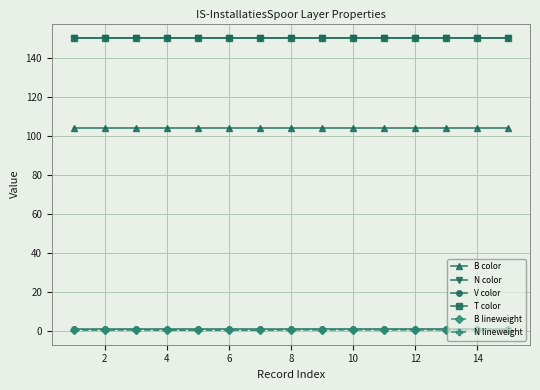

Is this an area chart (filled region under the line)?

No